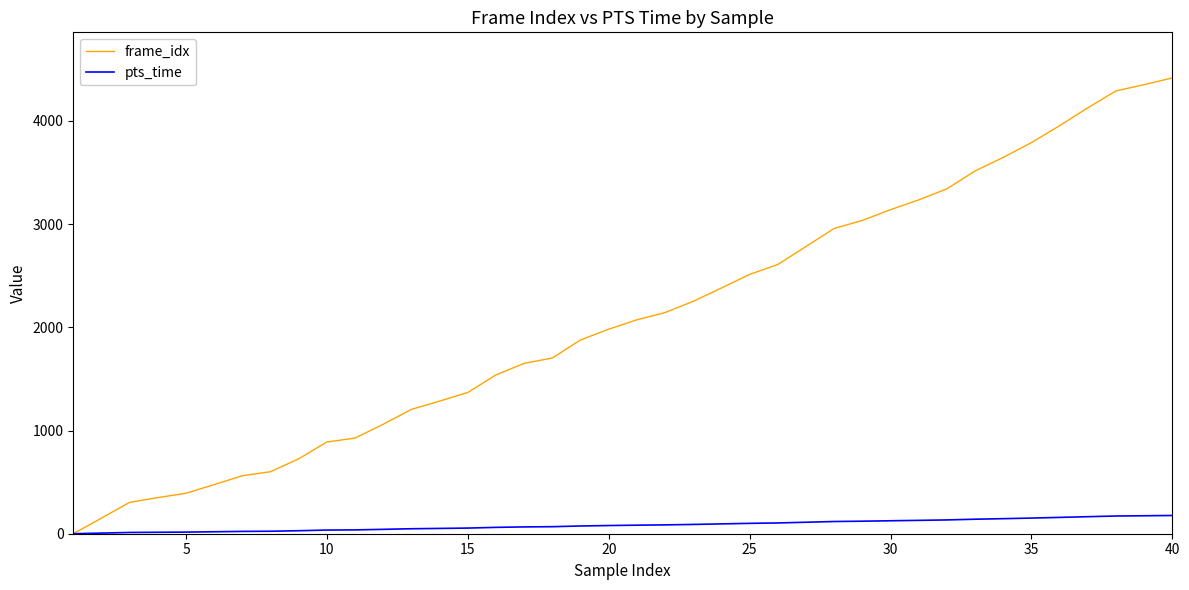

List the series in order of their peak value, lowest first.

pts_time, frame_idx